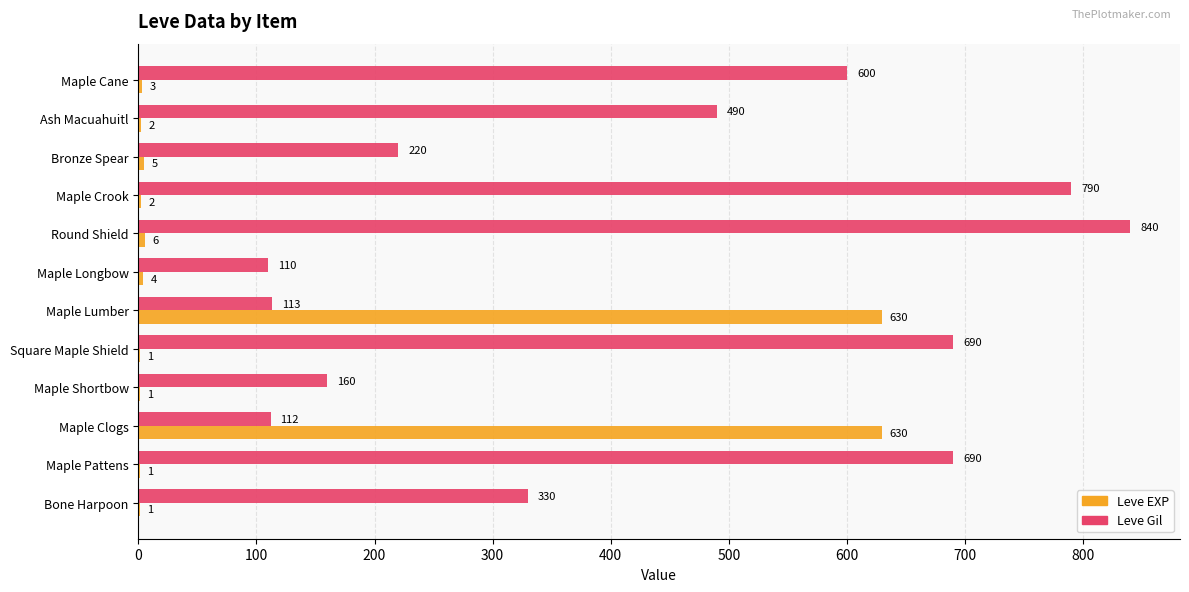

What is the sum of all Leve EXP values?

1286